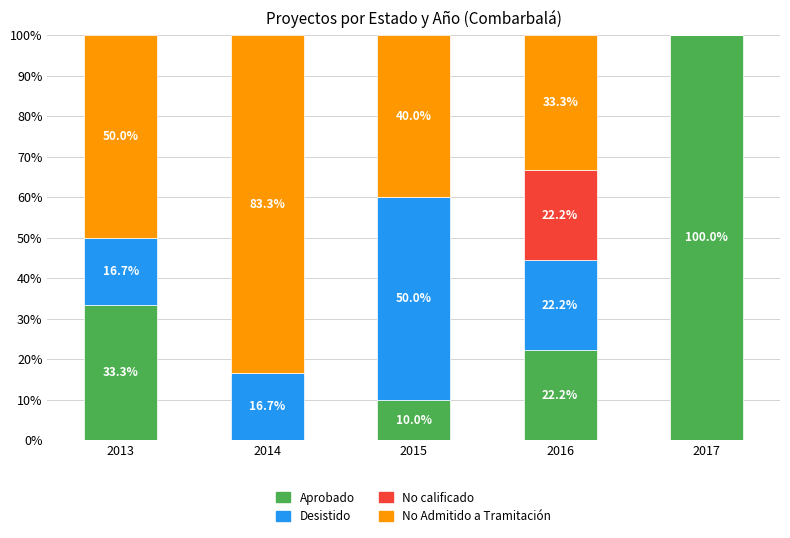

The Aprobado series shows 0.0 at 2014. True or false?

True